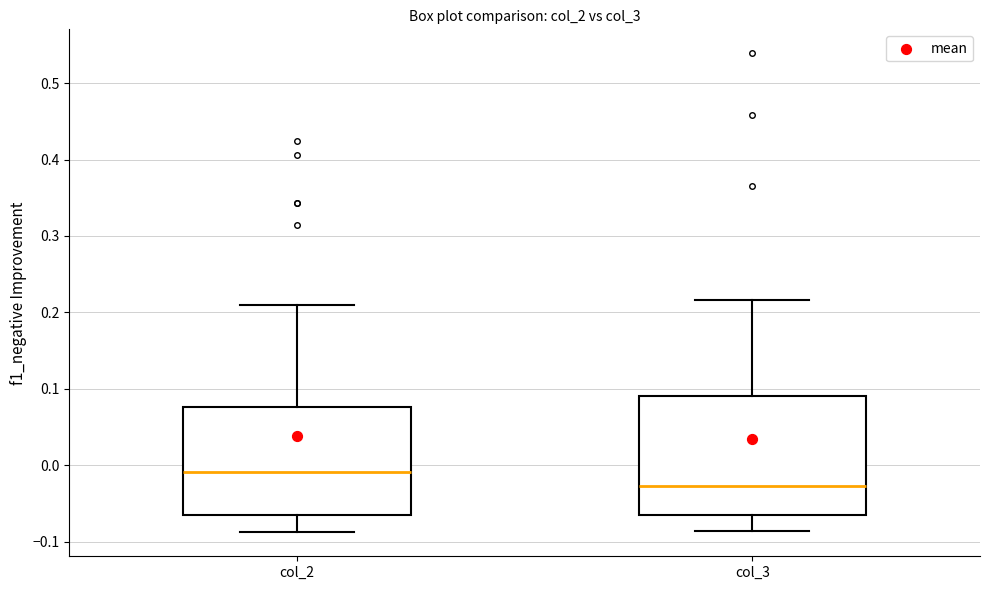

Where does the median line of the box for col_2 sit on the y-axis? The values are not printed on the chart, so give them approximately, as read against the axis.

-0.01